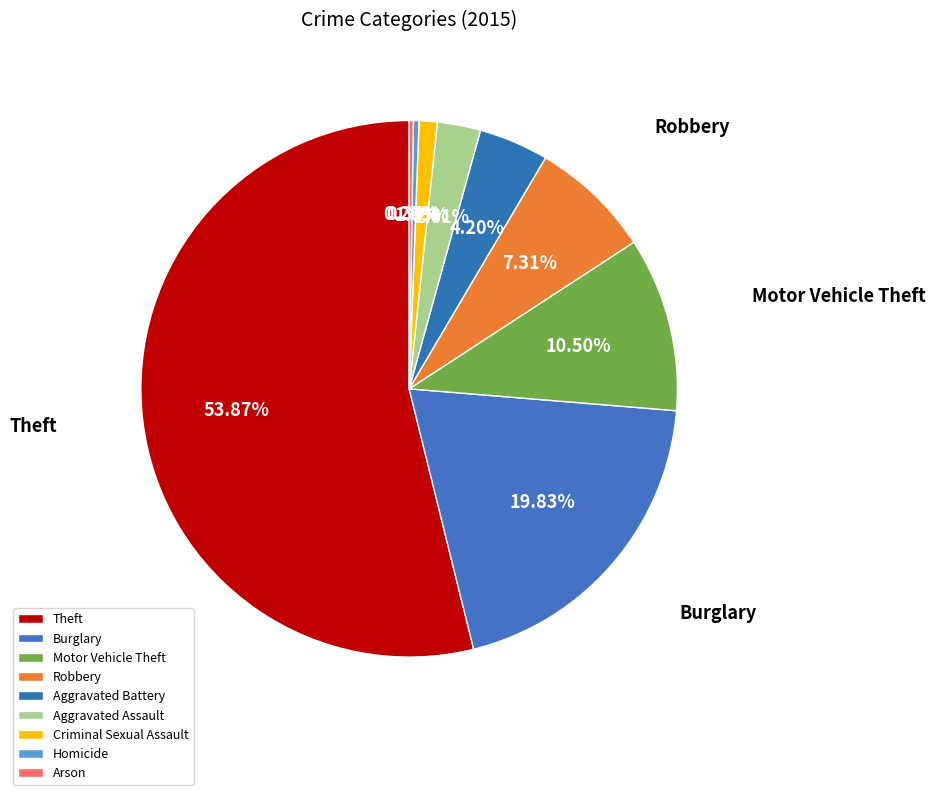

Which slice is the largest?

Theft